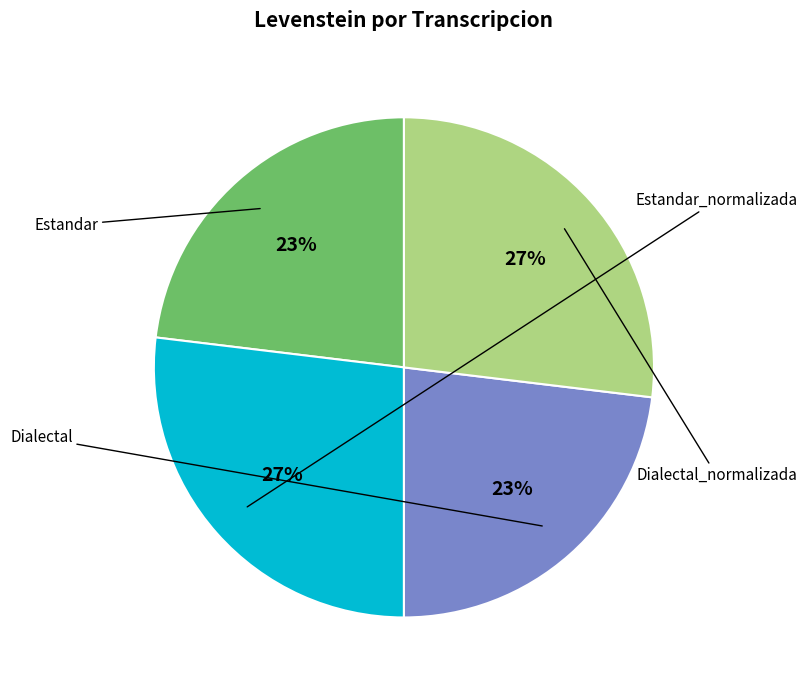

Is there any slice that represents more than half of the pie?

No